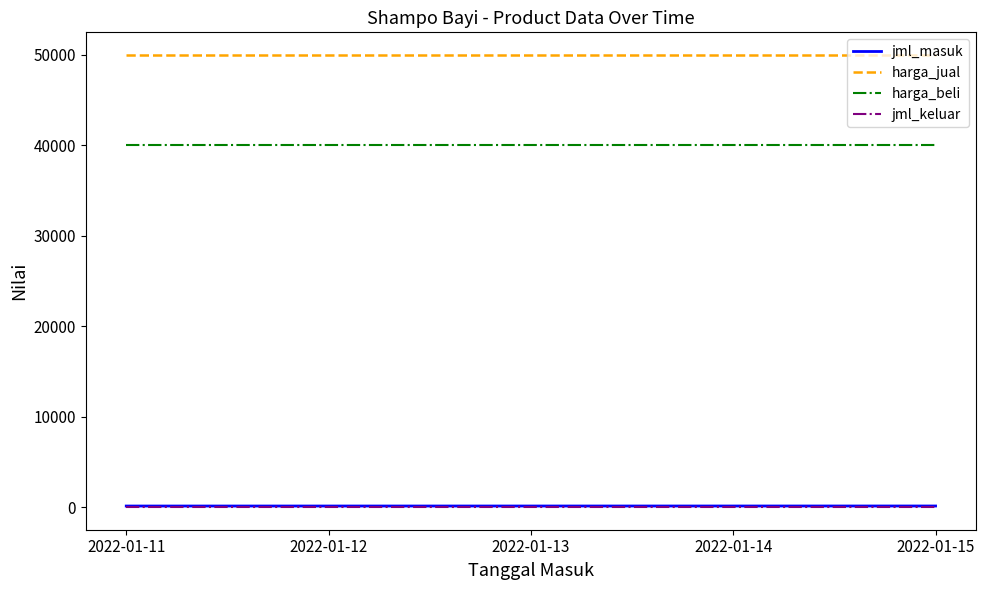

What is the total value across all series at 2022-01-12?

90121